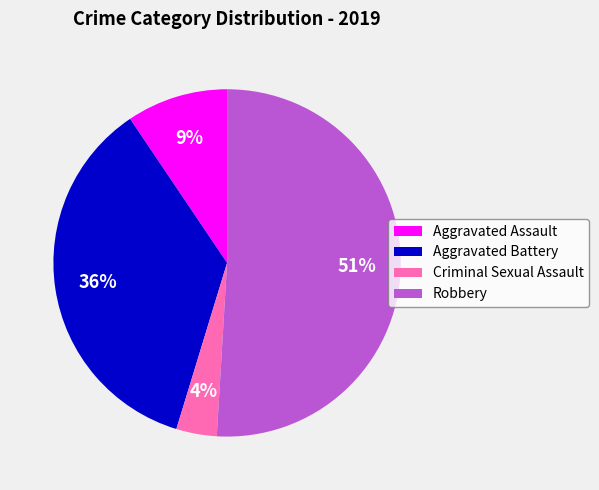

How many slices are in this pie chart?

4